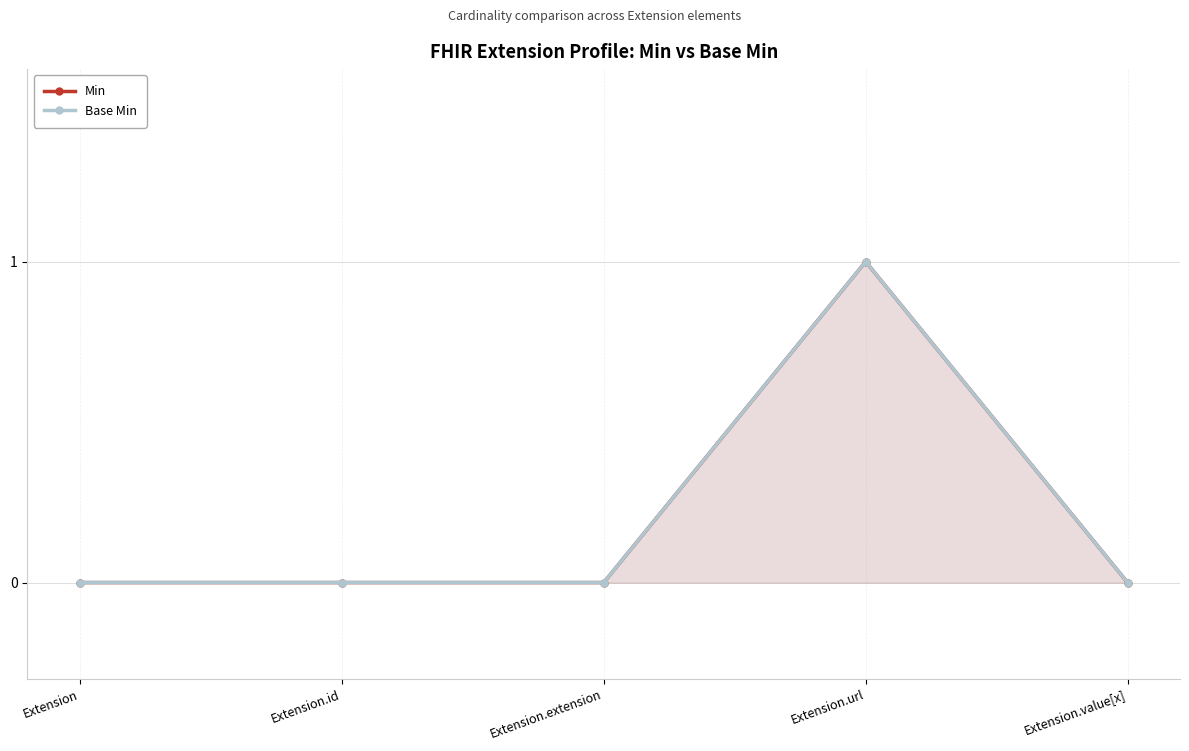

Reading right to left, what are all the values shown in this chart?

Min: Extension.value[x]=0	Extension.url=1	Extension.extension=0	Extension.id=0	Extension=0
Base Min: Extension.value[x]=0	Extension.url=1	Extension.extension=0	Extension.id=0	Extension=0